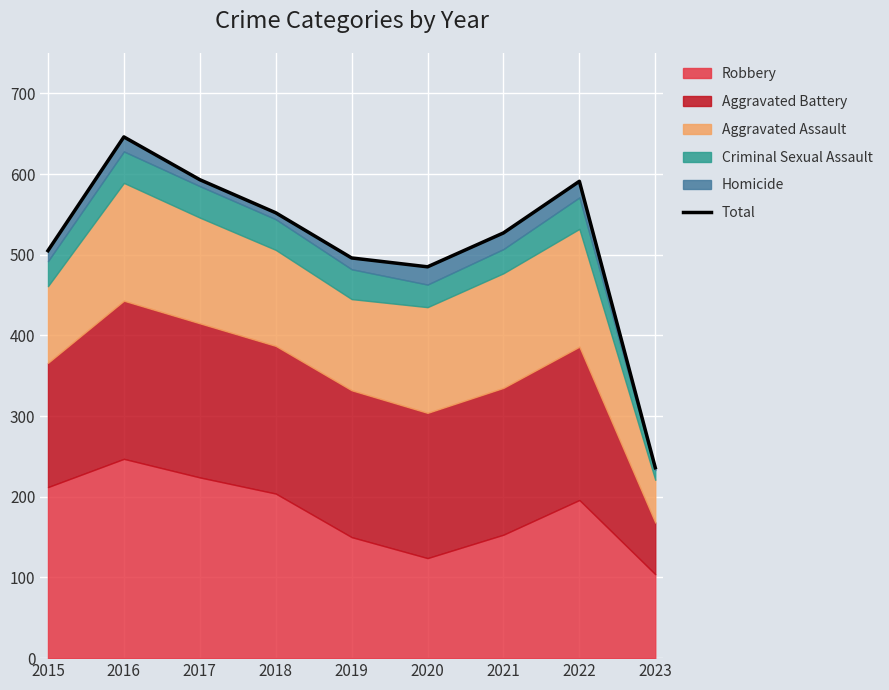

What is the value of the 8th point from the left?

591